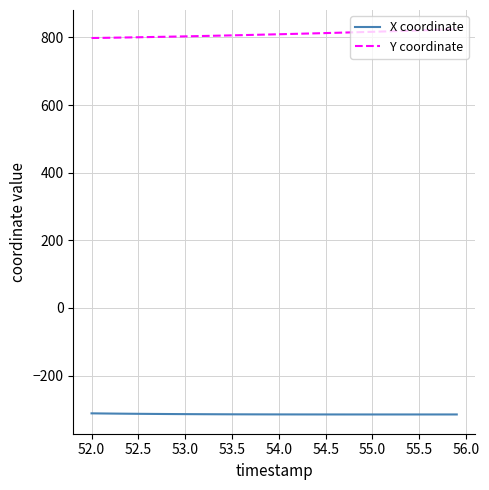

What is the sum of all Y coordinate values?

32386.0